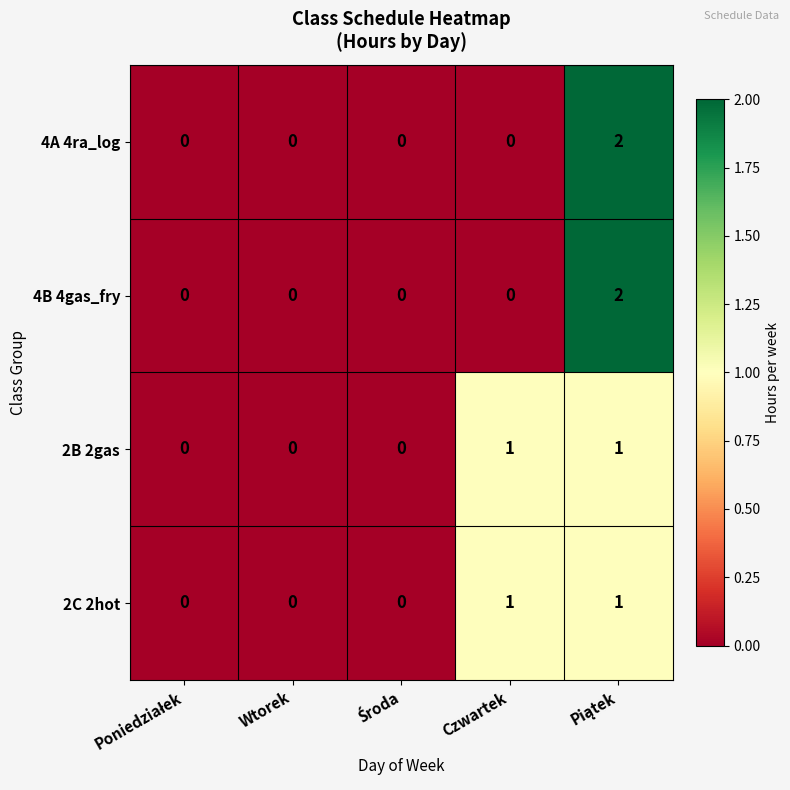

Count the 4B 4gas_fry values in the range 0 to 1.

4